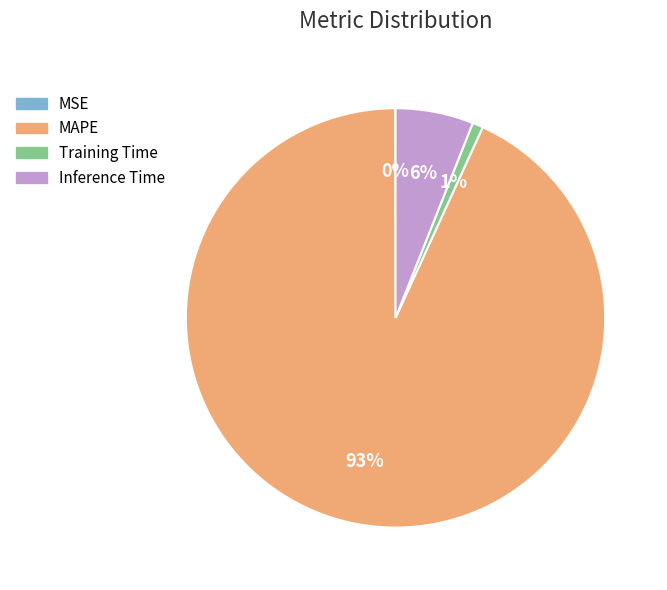

True or false: MAPE accounts for 98% of the total.

False